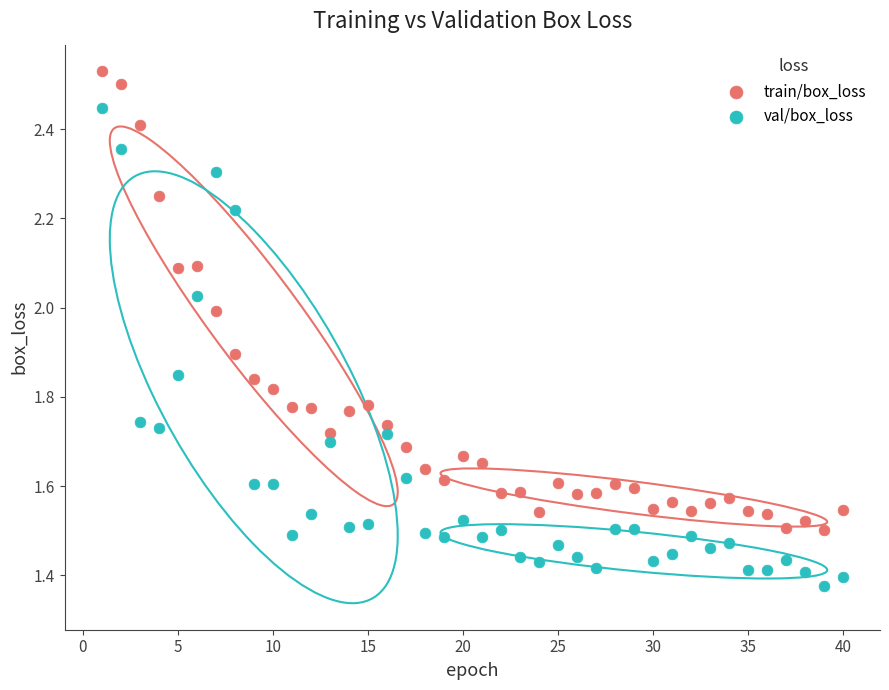

What are all the series names shown in the legend?

train/box_loss, val/box_loss